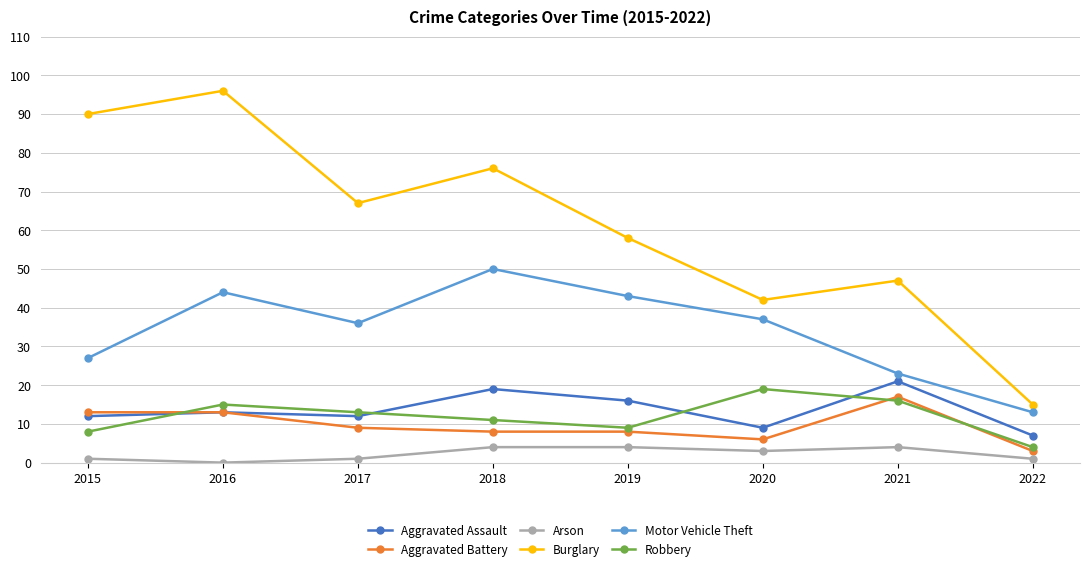

What is the difference between the second highest and minimum values in the Burglary series?

75